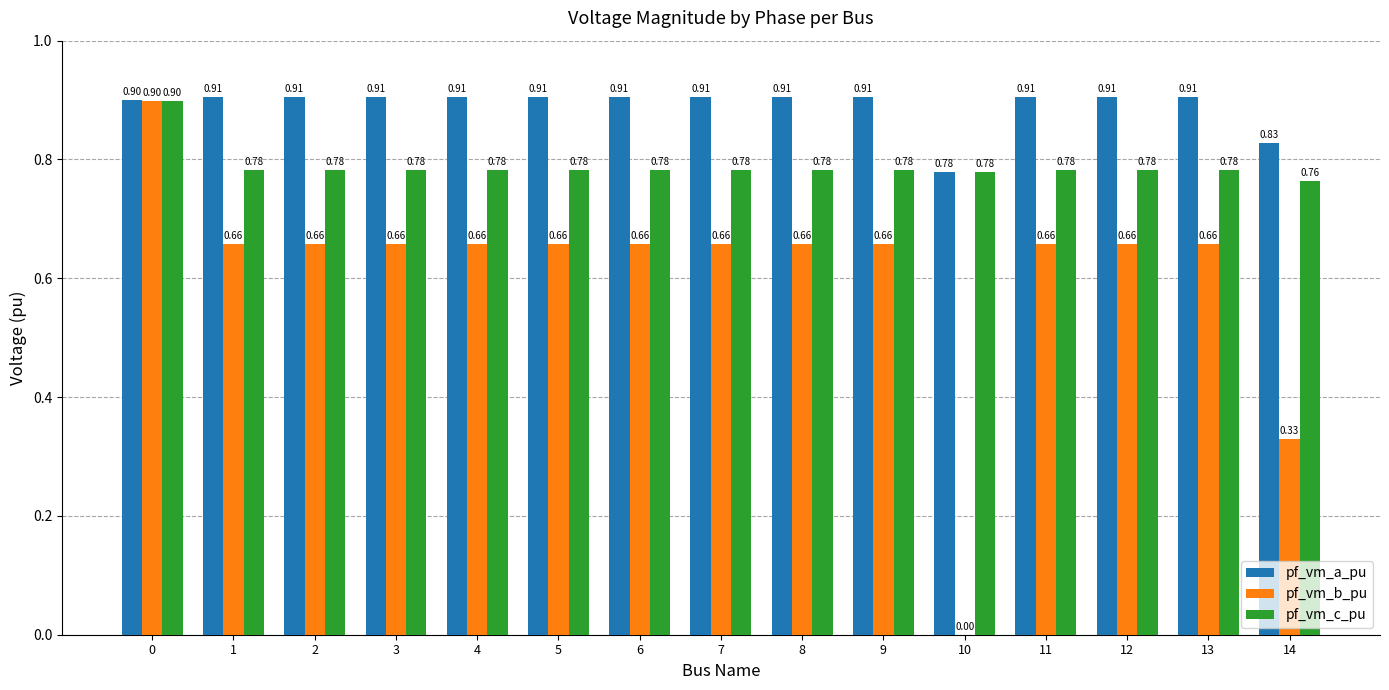

What is the greatest value displayed?

0.9